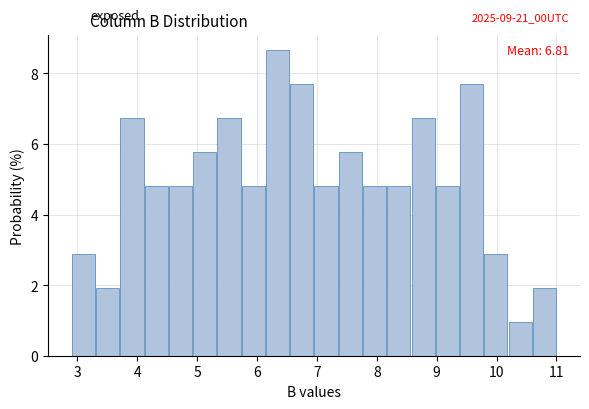

Which range on the x-axis has the tallest bar?

6.2 to 6.6